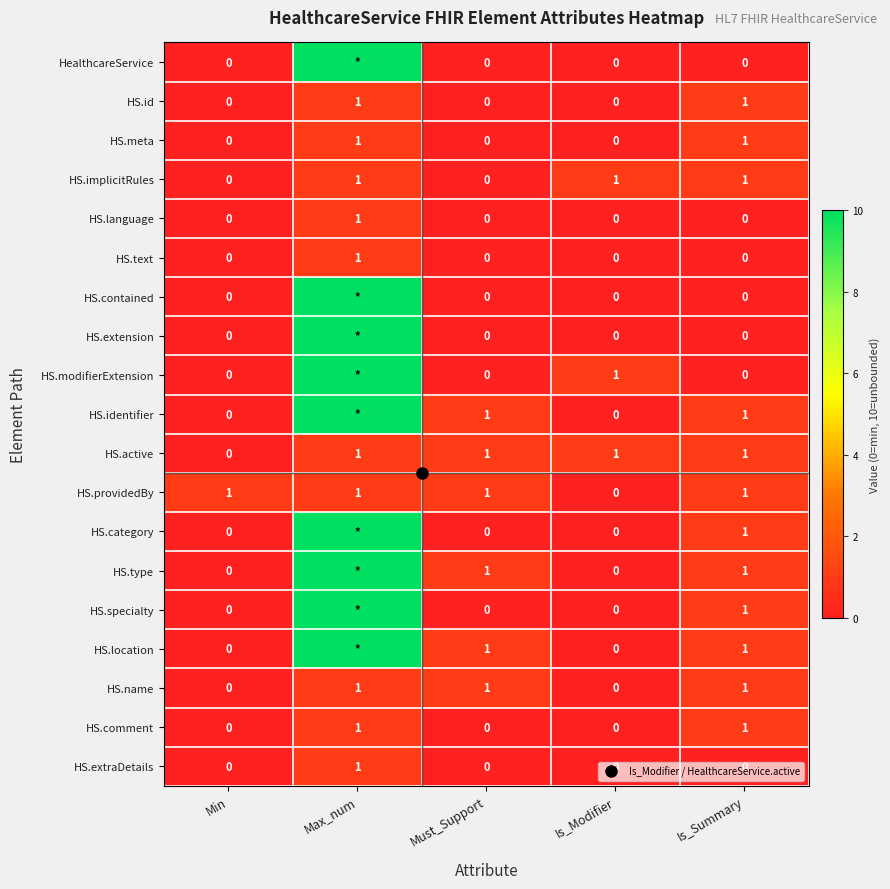

At which label does HS.category reach its peak?

Max_num